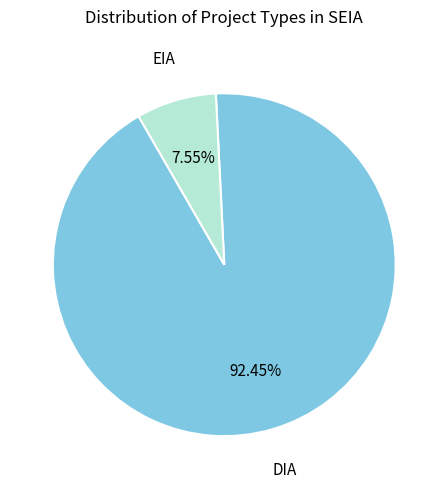

Is there any slice that represents more than half of the pie?

Yes